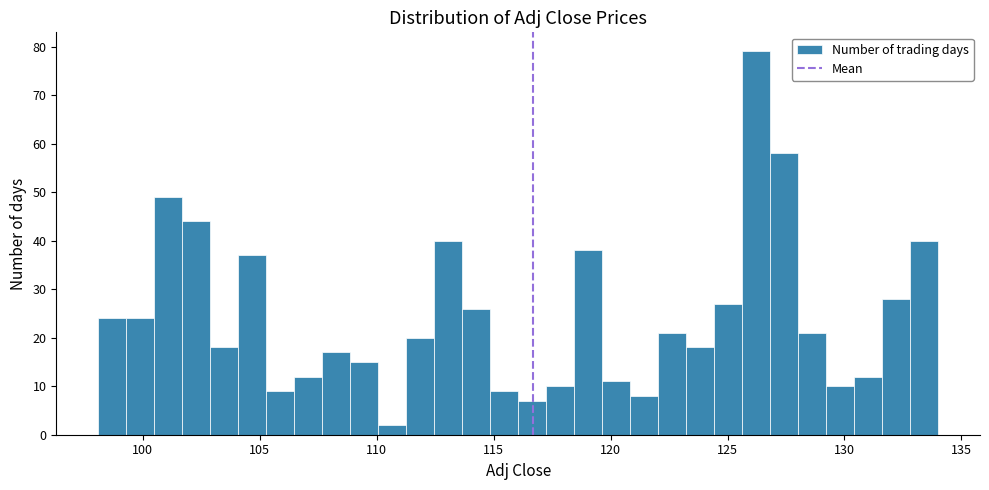

Around what value on the x-axis is the tallest bar? Give the approximate position of its centre, as read against the axis.

126.0